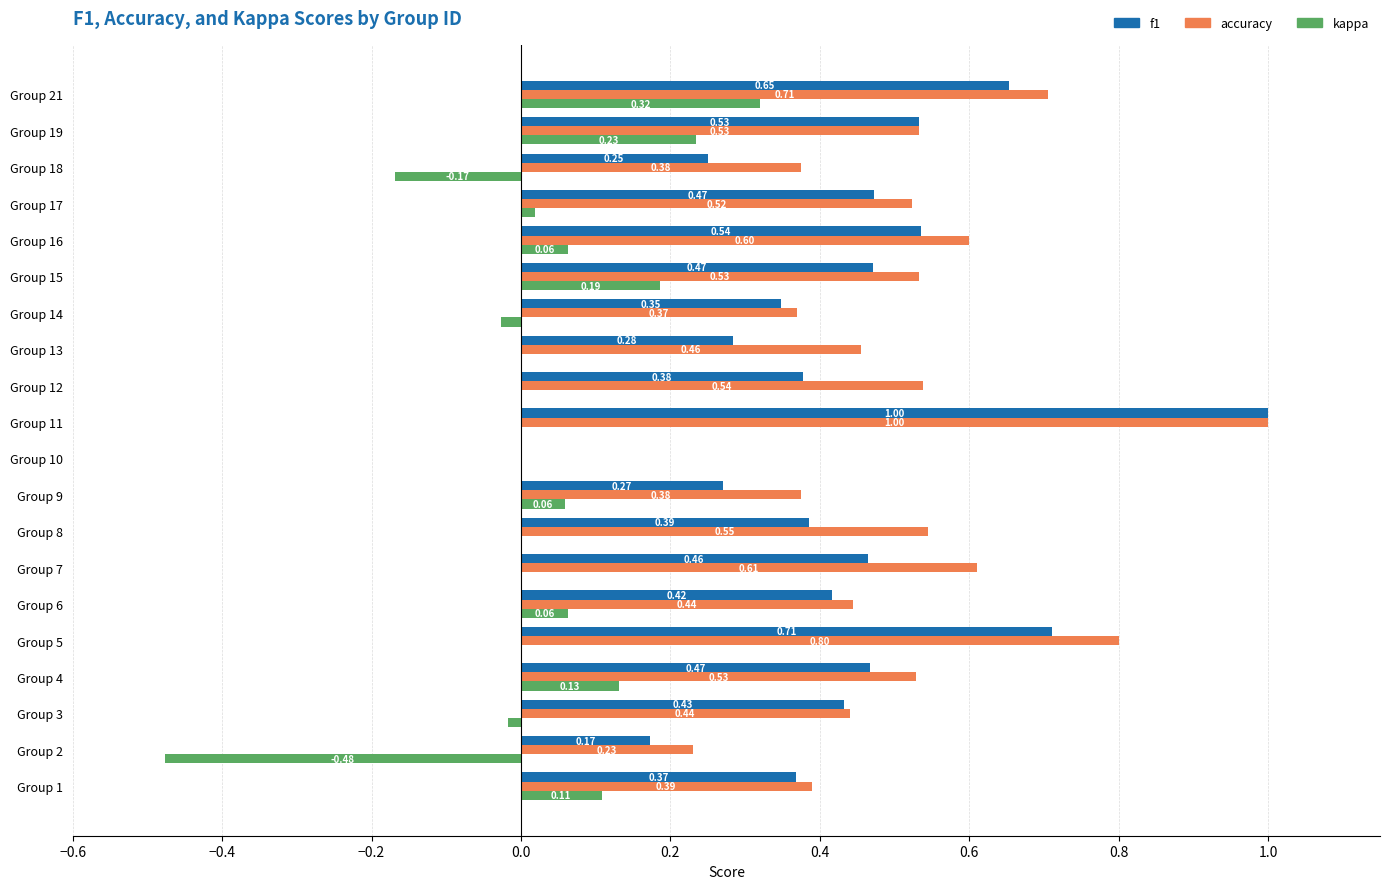

How many values in the f1 series exceed 0?

19